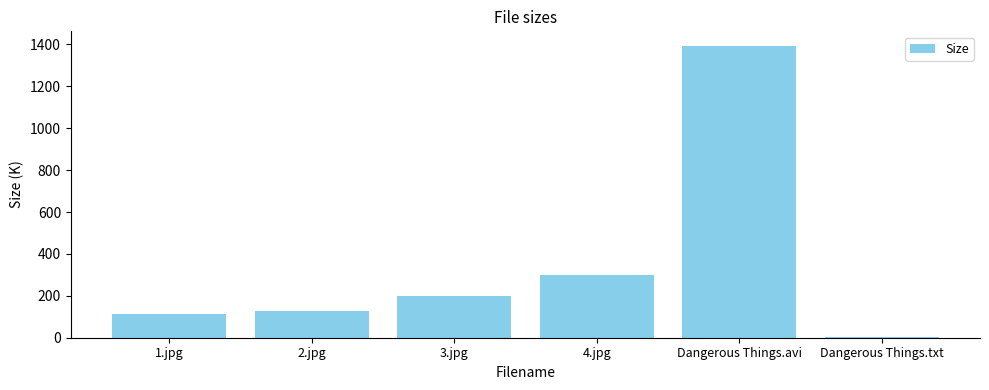

At which category does the chart reach its peak across all series?

Dangerous Things.avi